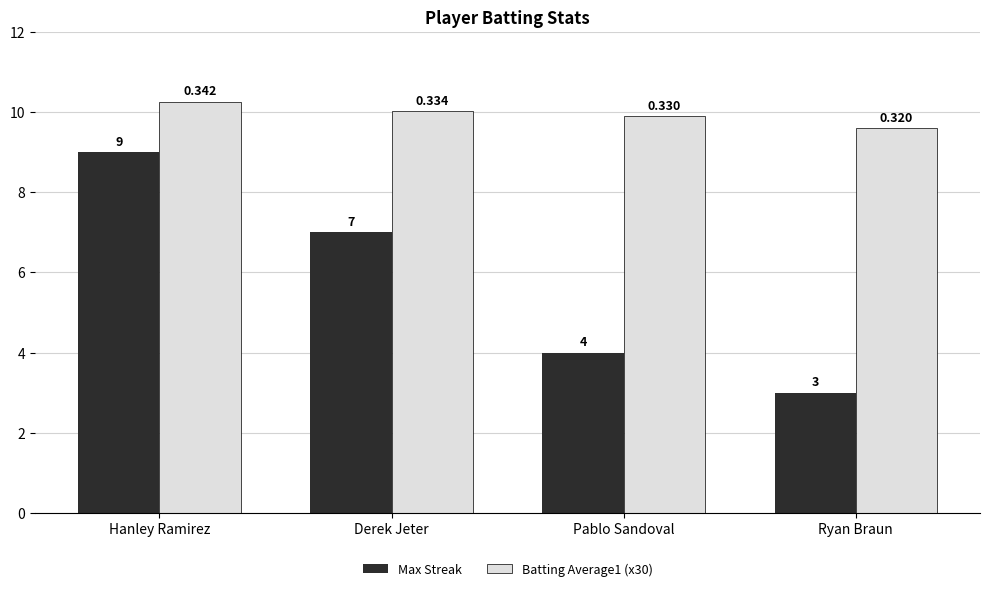

How many data points in Max Streak are less than 7?

2